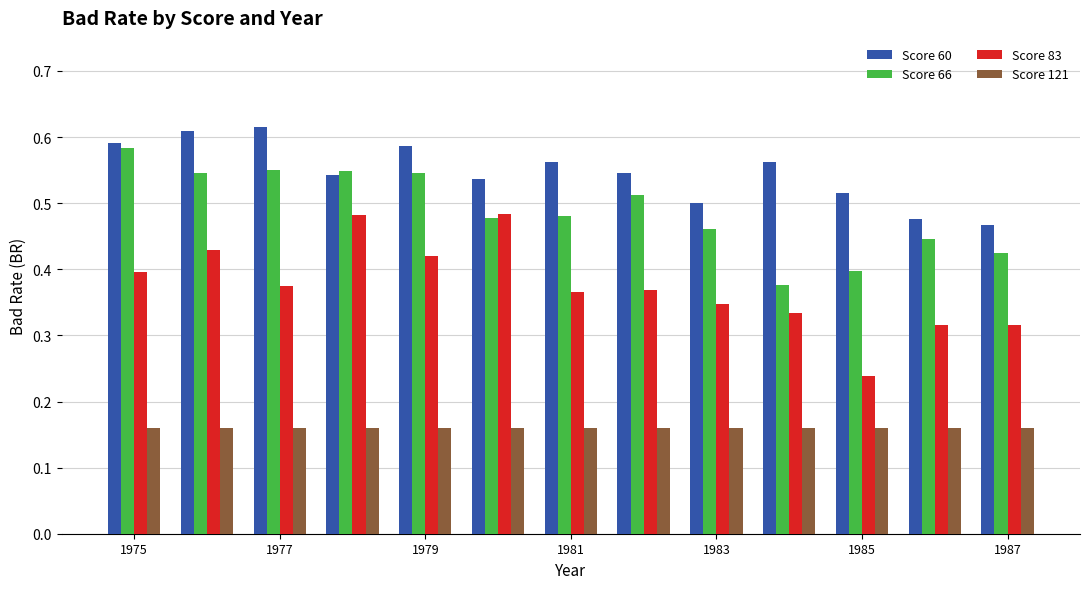

At how many categories does at least one series exceed 0?

13